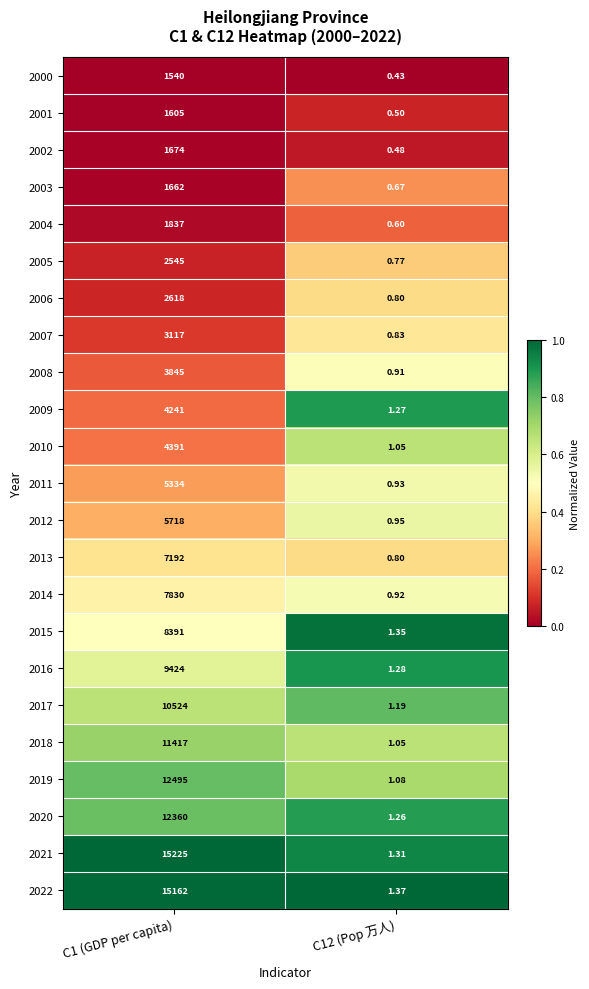

At how many categories does at least one series exceed 0?

2